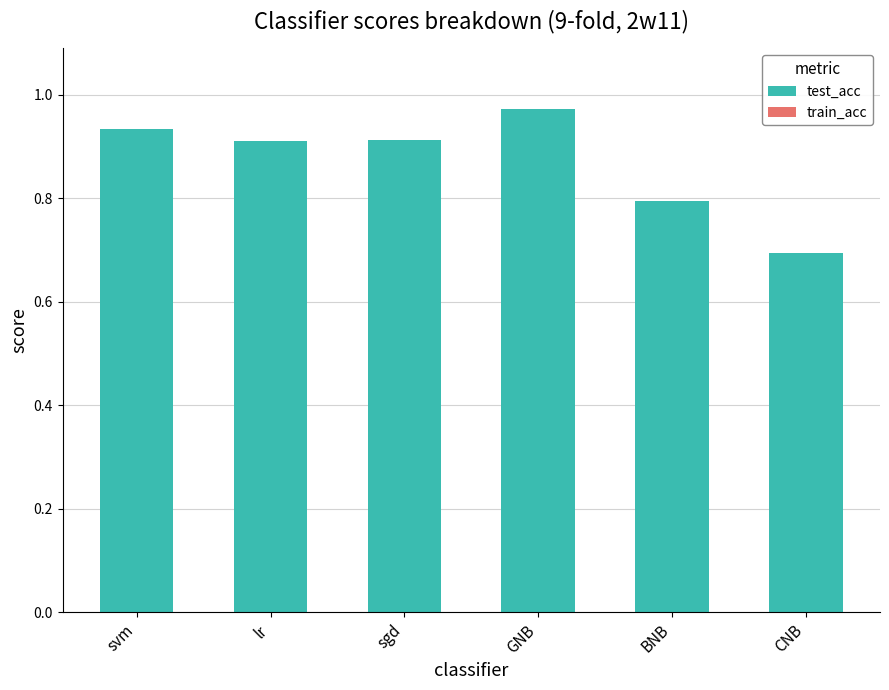

At which label does train_acc first exceed 0?

svm